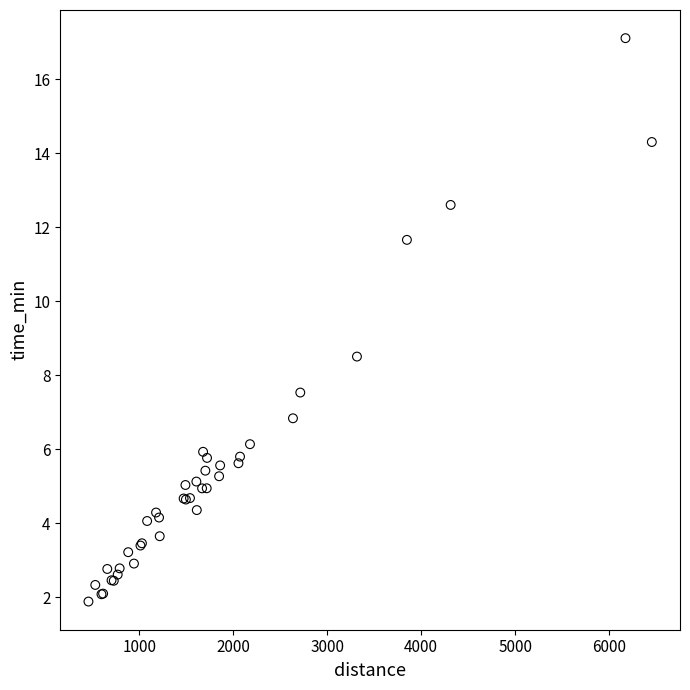

What Y value in the scatter plot is closest to 9?

8.5